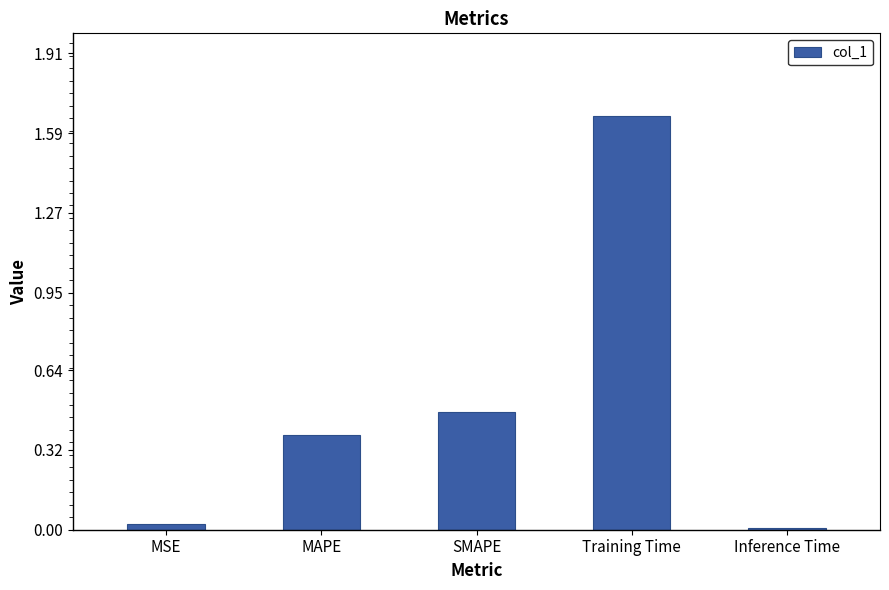

Count the number of categories in the chart.

5